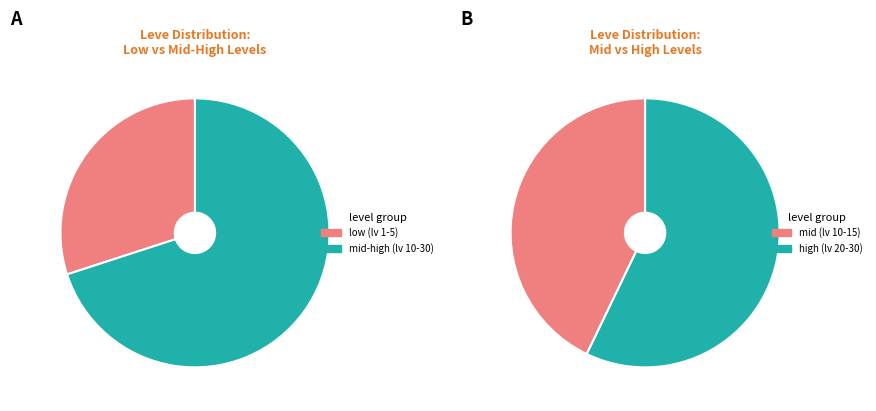

Do 26 and 15 together represent more than half of the pie?

No